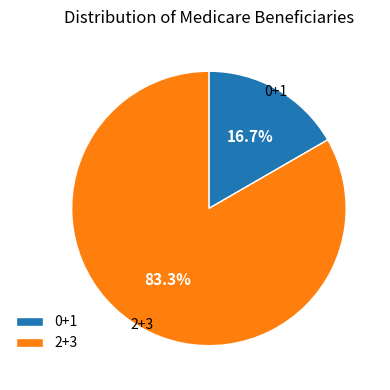

Does any single category account for the majority?

Yes